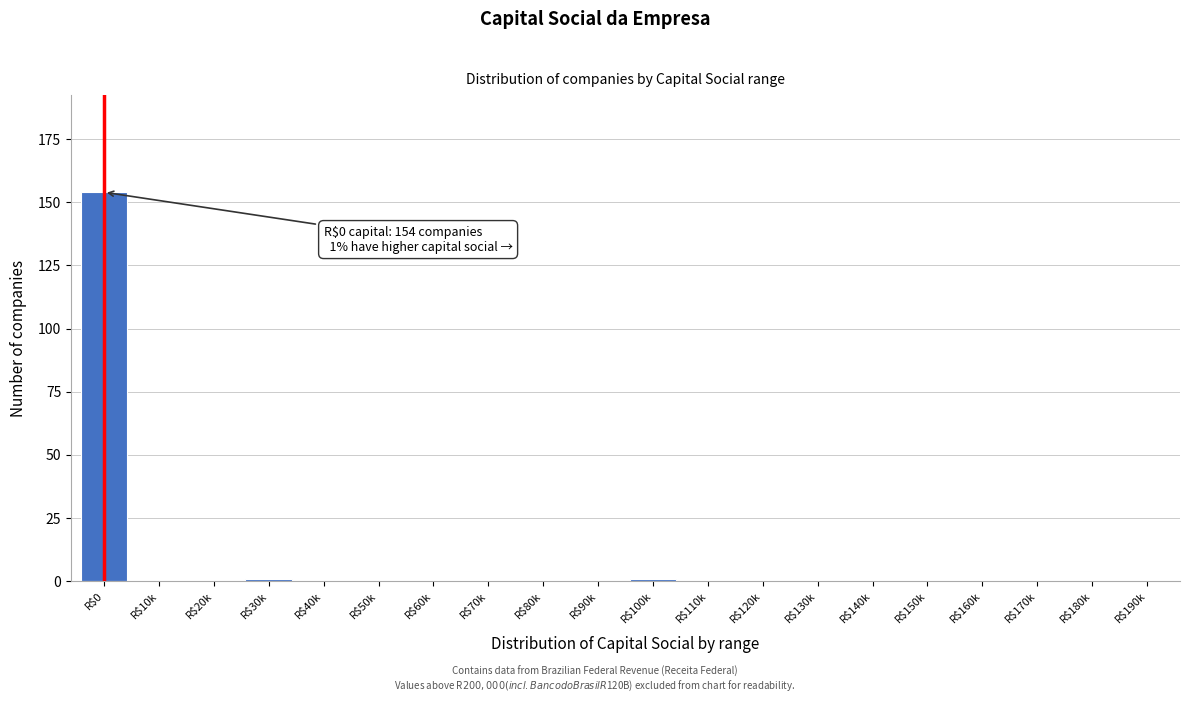

What is the greatest value displayed?

154